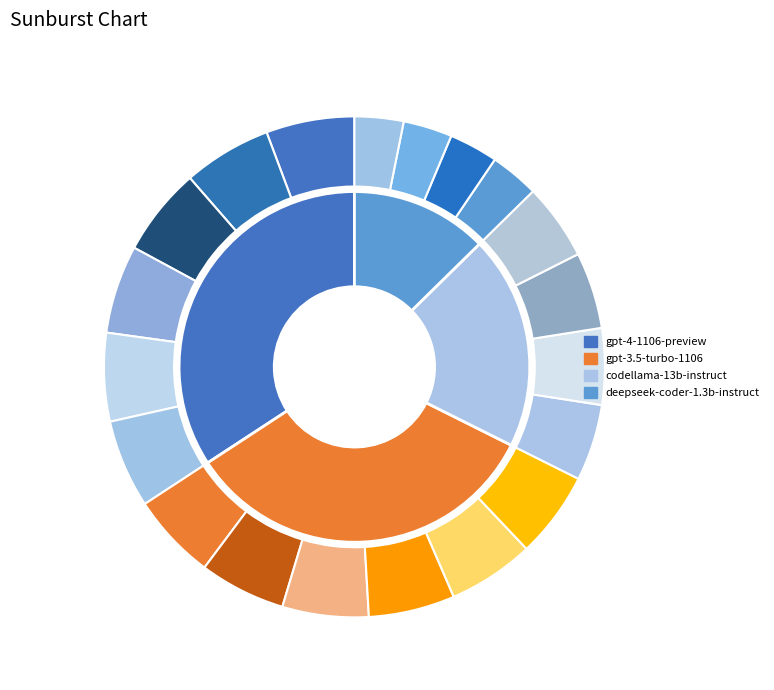

Which category has the smallest portion of the pie?

deepseek-coder-1.3b-instruct